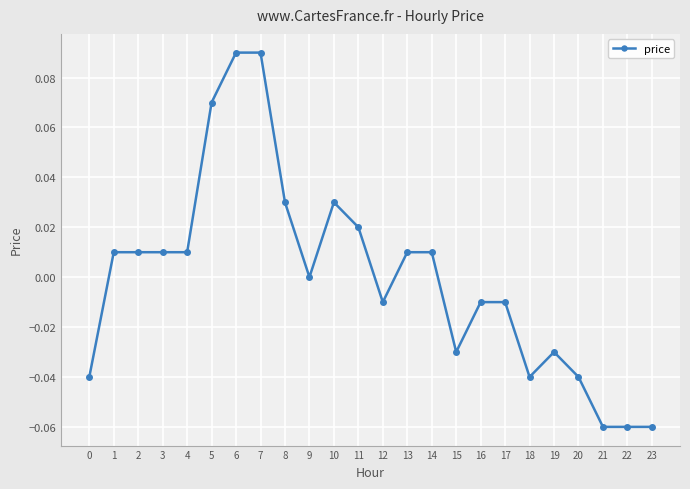

True or false: the data shows 0.0 at 4.

True